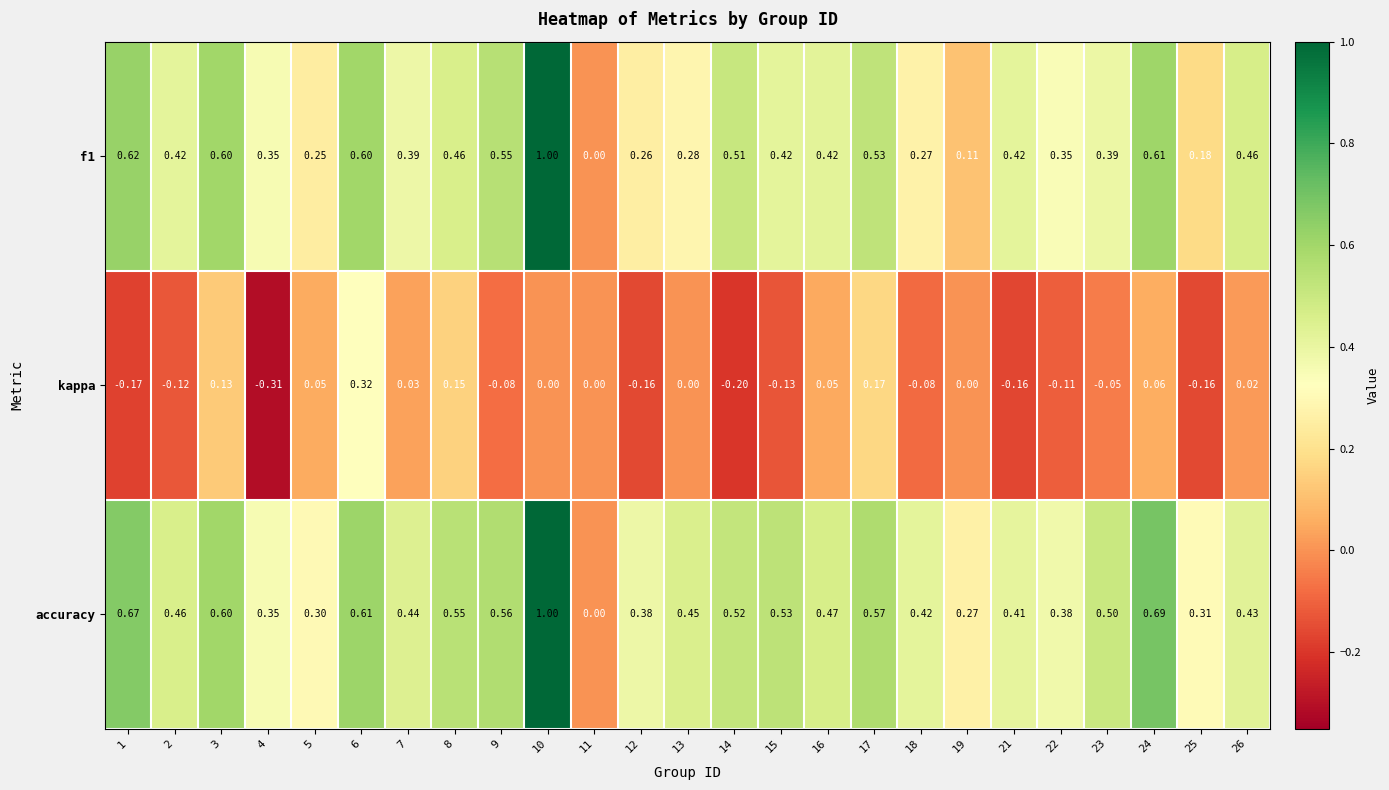

Which series changed the most between 17 and 22?

kappa